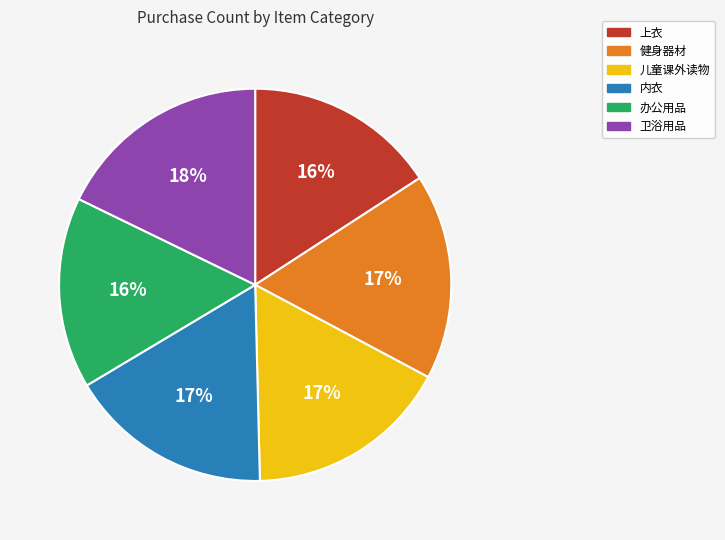

Between 内衣 and 卫浴用品, which is larger?

卫浴用品